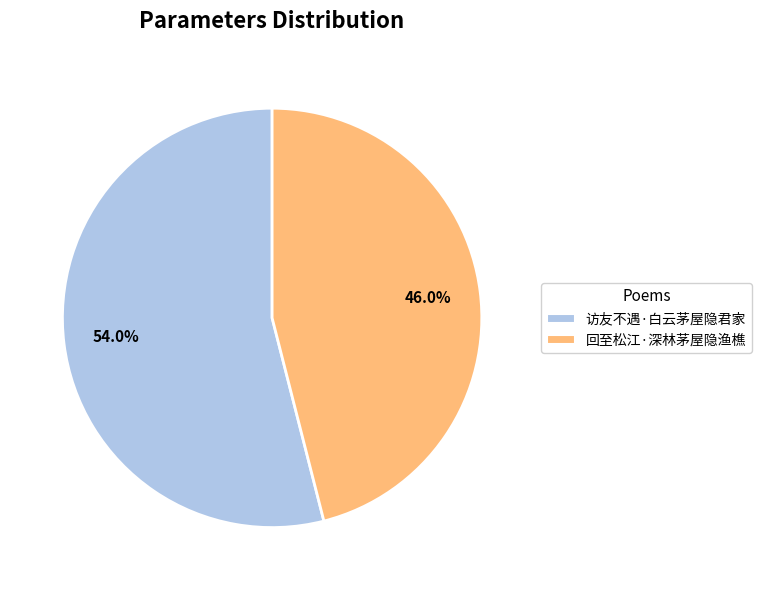

True or false: 回至松江·深林茅屋隐渔樵 accounts for 39% of the total.

False